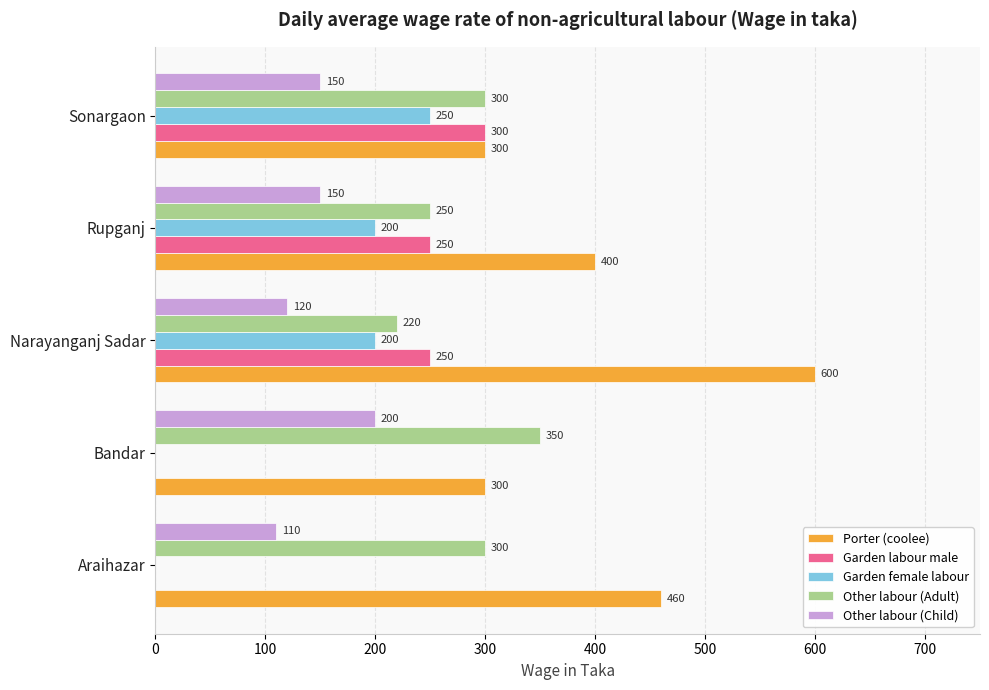

What are all the series names shown in the legend?

Porter (coolee), Garden labour male, Garden female labour, Other labour (Adult), Other labour (Child)